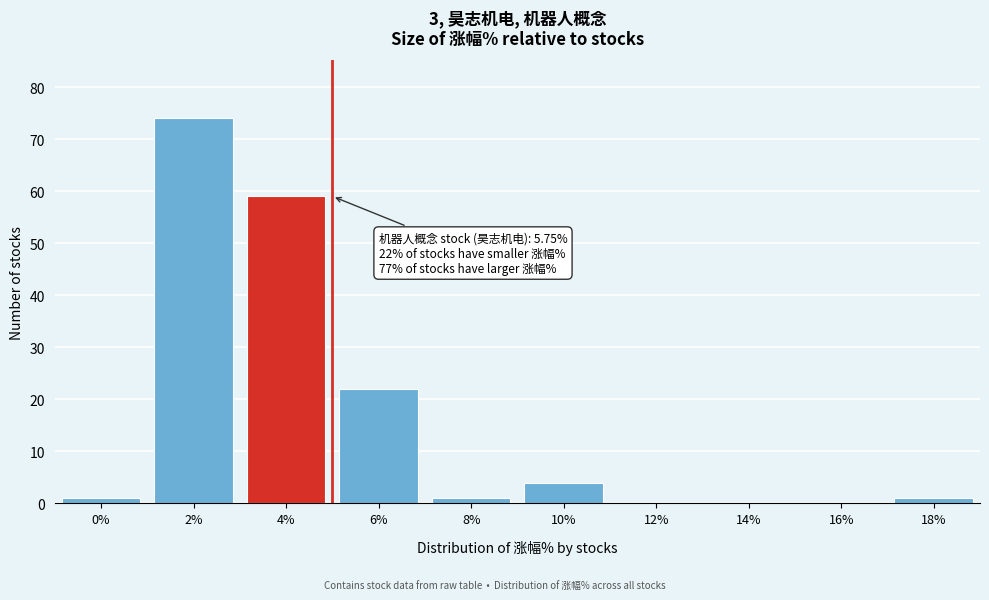

Reading left to right, transcribe all the data shown in this chart.

0%=1	2%=74	4%=59	6%=22	8%=1	10%=4	12%=0	14%=0	16%=0	18%=1